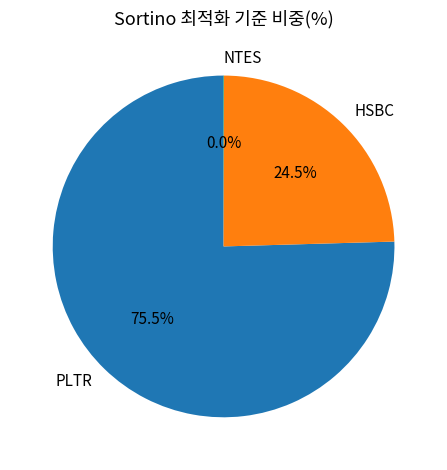

Which category has the biggest portion of the pie?

PLTR